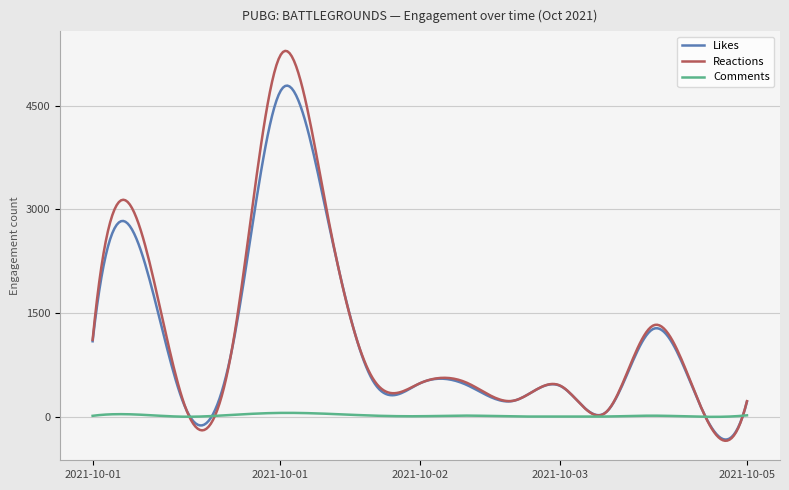

What is the lowest value of the Reactions series?

-347.9